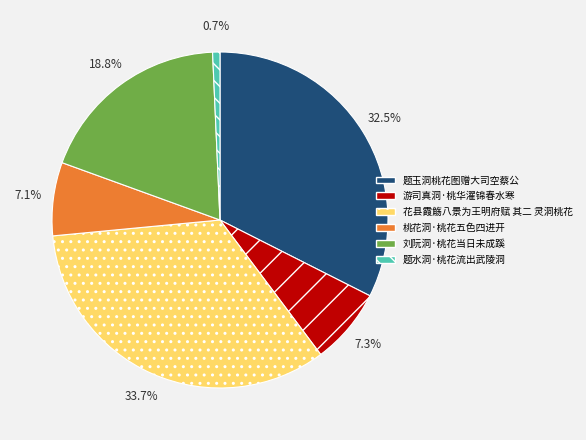

Which has a higher value, 游司真洞·桃华濯锦春水寒 or 花县霞觞八景为王明府赋 其二 灵洞桃花?

花县霞觞八景为王明府赋 其二 灵洞桃花